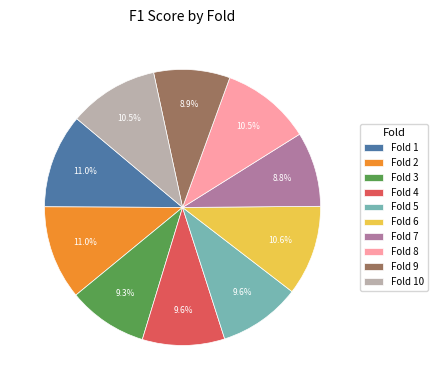

Between Fold 10 and Fold 3, which is larger?

Fold 10